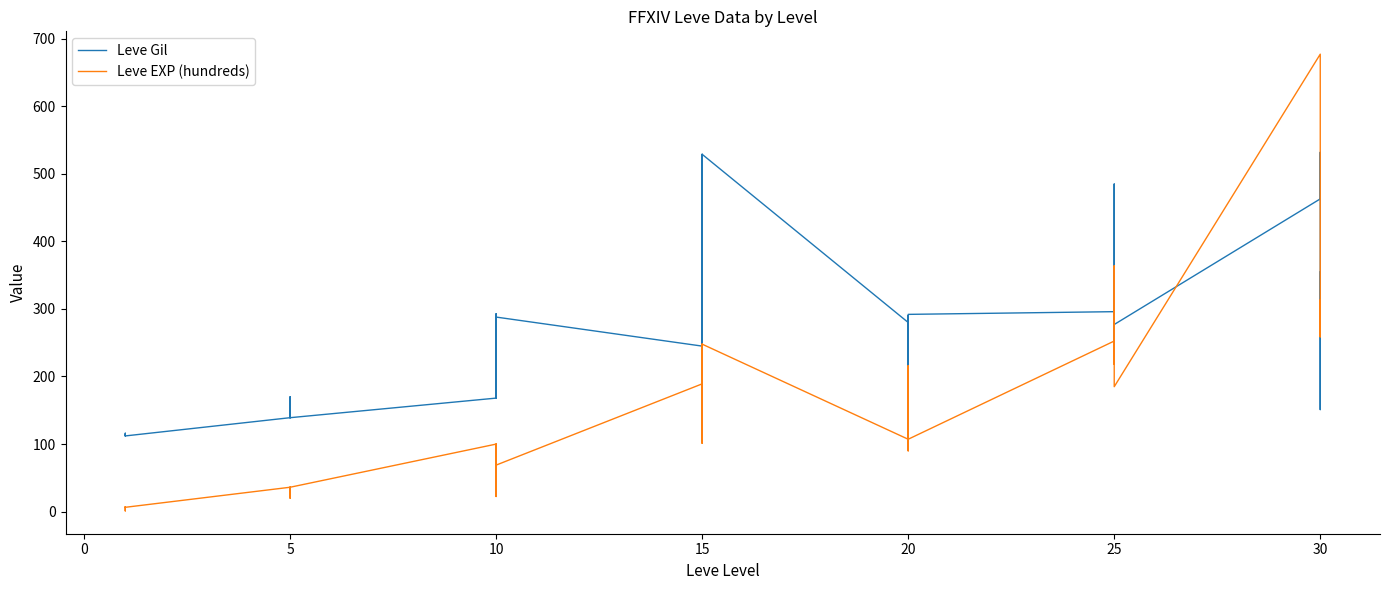

Which series ends up on top after the final intersection of Leve Gil and Leve EXP (hundreds)?

Leve Gil